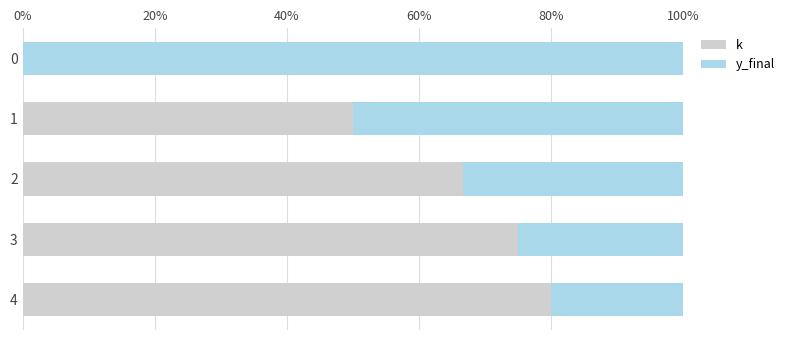

The value of k at 0 is 41.3. True or false?

False